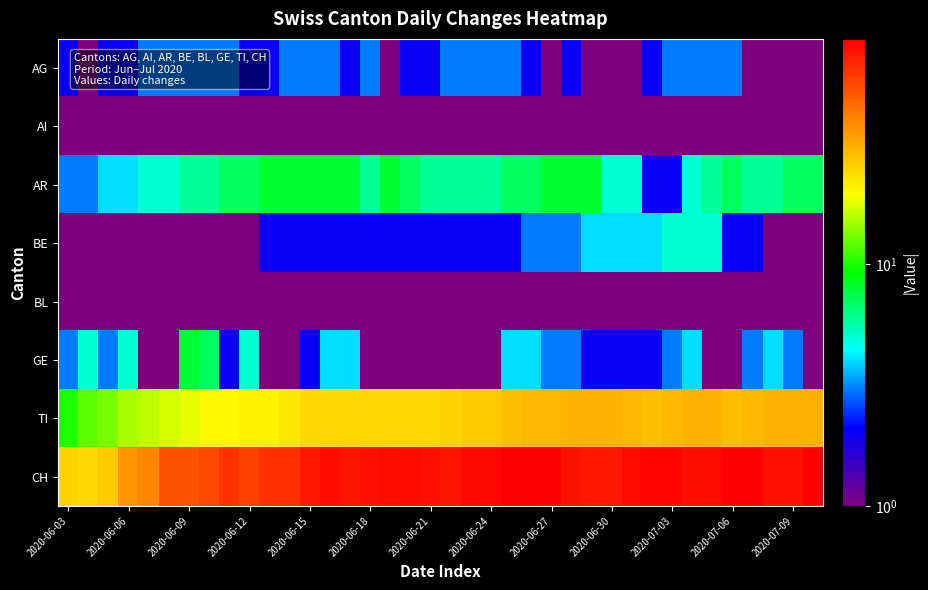

Which series has the largest range (max minus min)?

CH